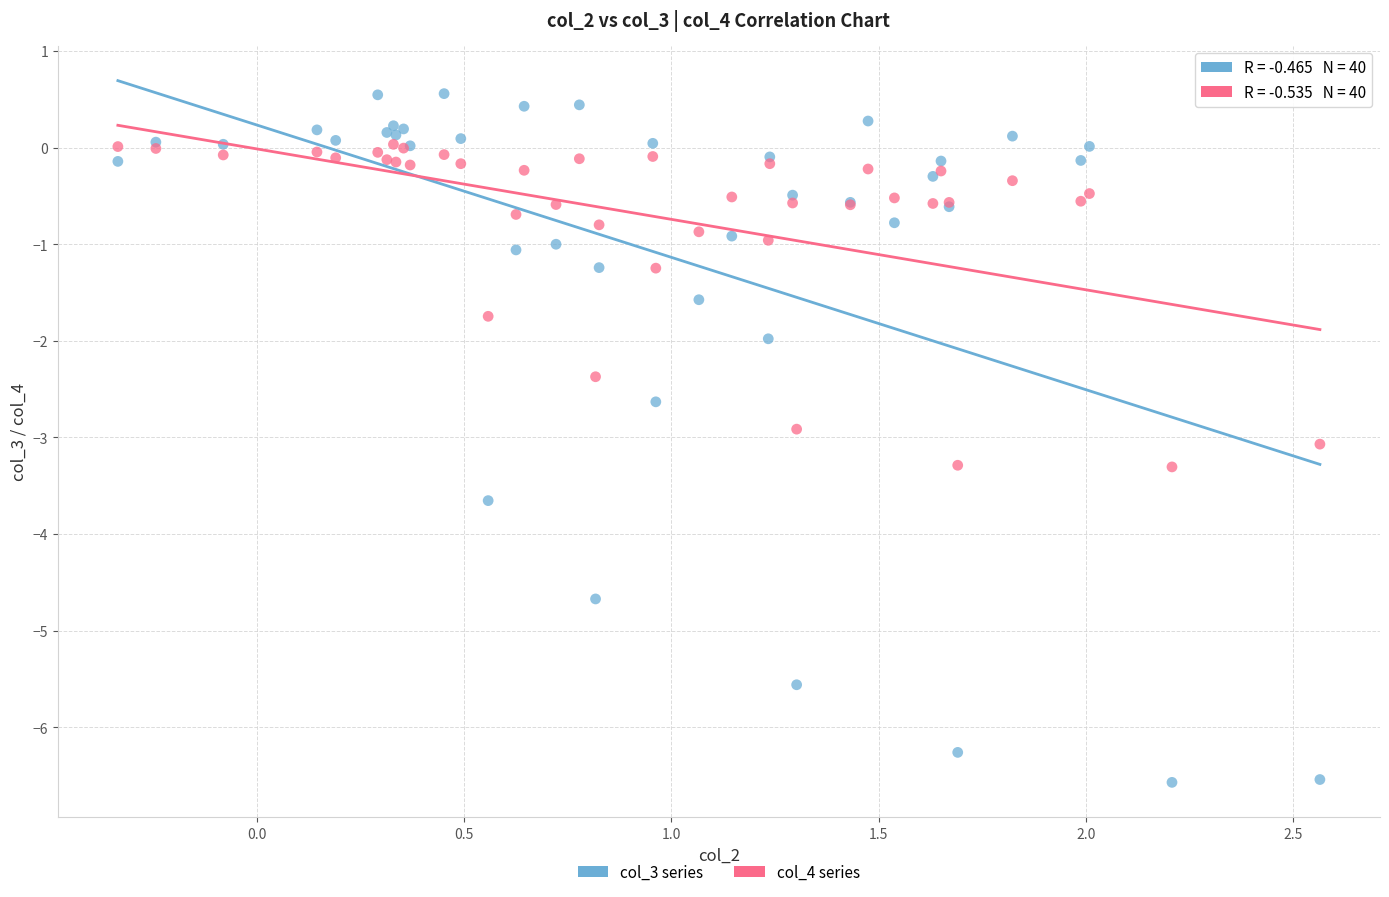

Which series has the widest spread of Y values?

col_3 series